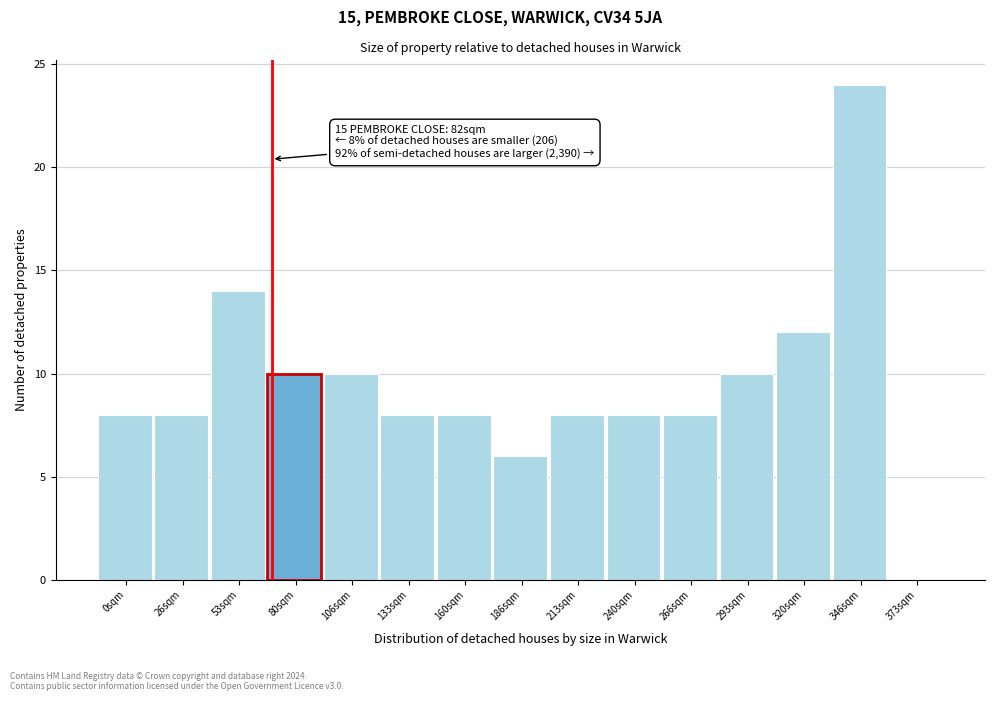

Reading left to right, what are all the values shown in this chart?

0sqm=8	26sqm=8	53sqm=14	80sqm=10	106sqm=10	133sqm=8	160sqm=8	186sqm=6	213sqm=8	240sqm=8	266sqm=8	293sqm=10	320sqm=12	346sqm=24	373sqm=0